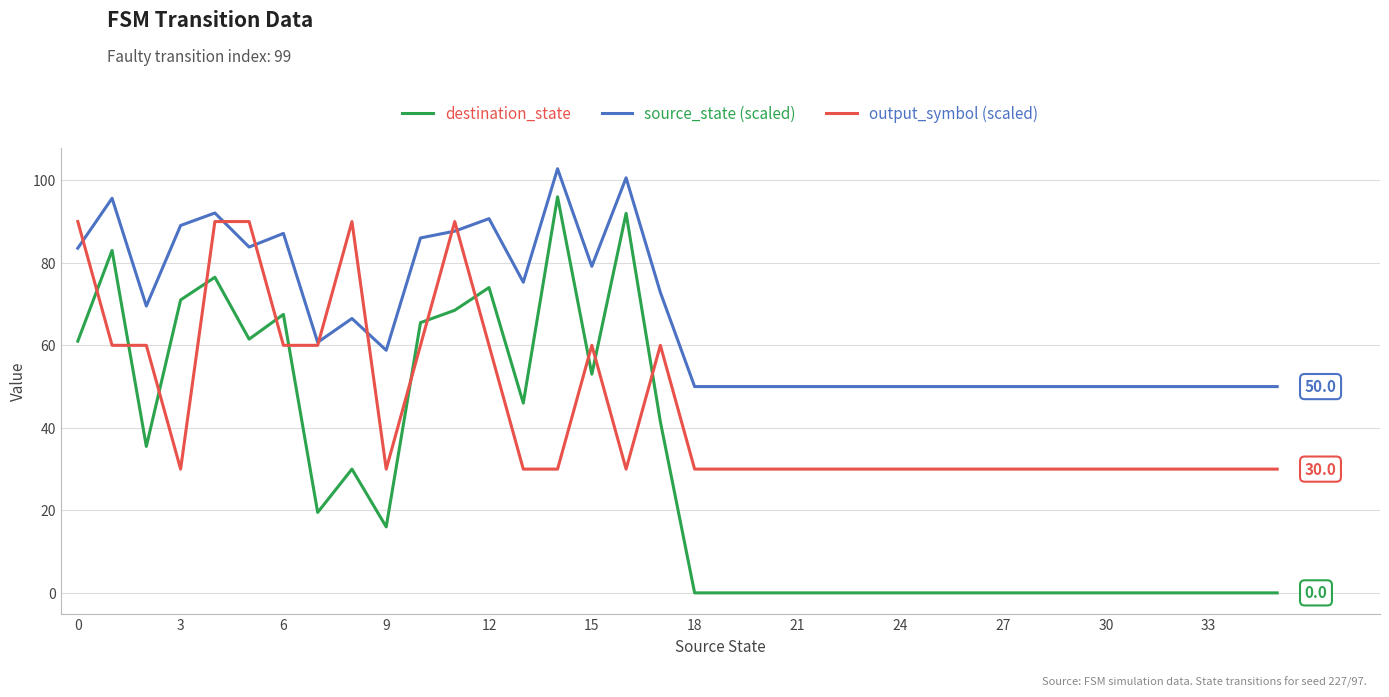

List the series in order of their peak value, lowest first.

output_symbol (scaled), destination_state, source_state (scaled)